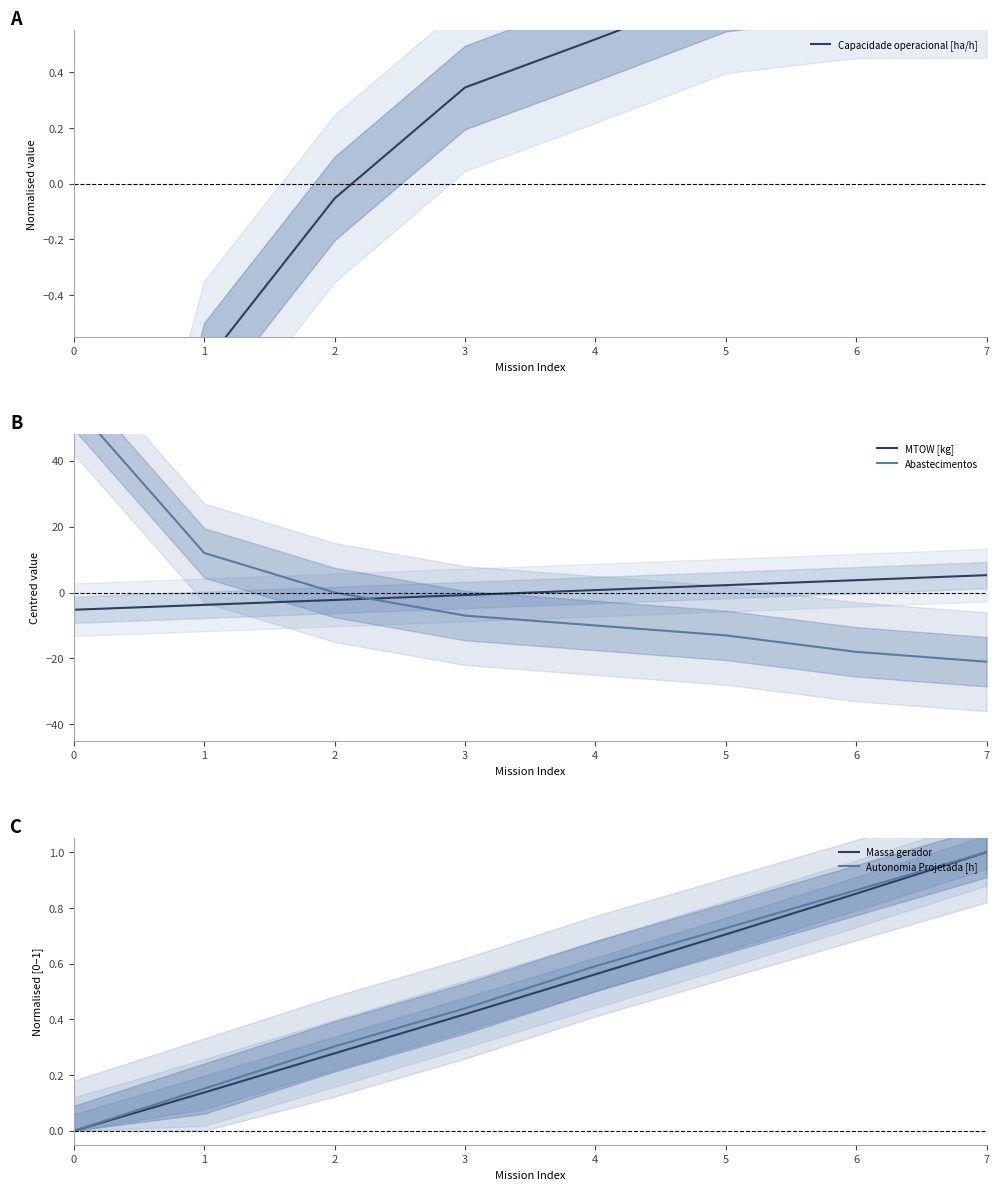

How many times do MTOW [kg] and Abastecimentos cross each other?

1